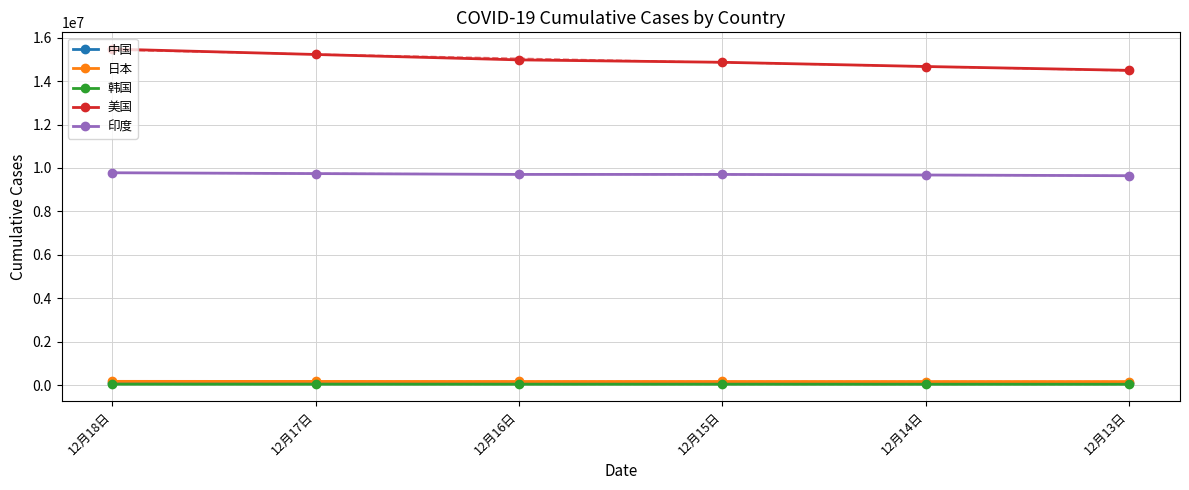

At 12月17日, list the series in order from smallest to largest.

韩国, 中国, 日本, 印度, 美国